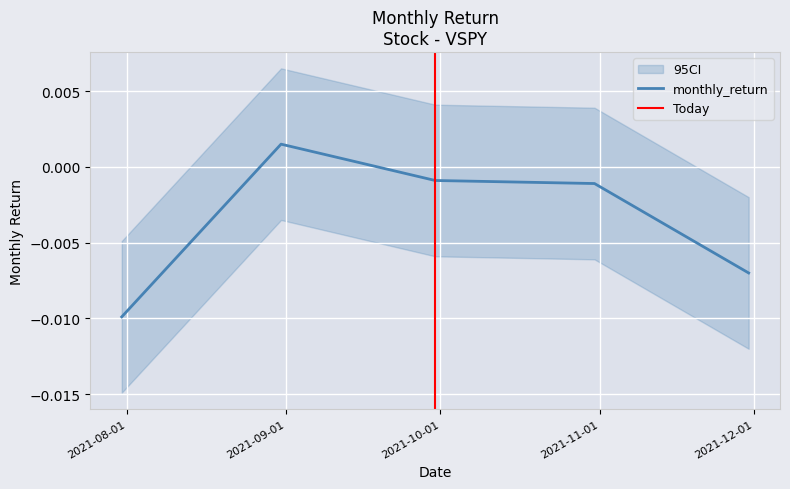

Which category has the lowest value across all series?

2021-07-31